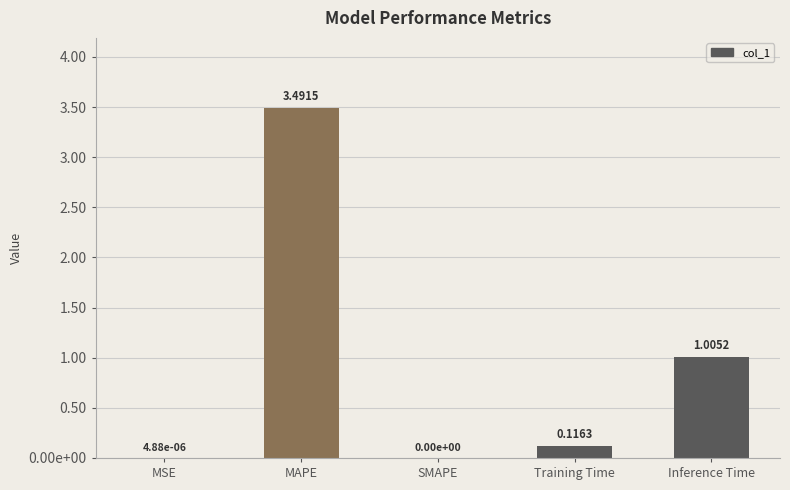

Read the value at Training Time.

0.1